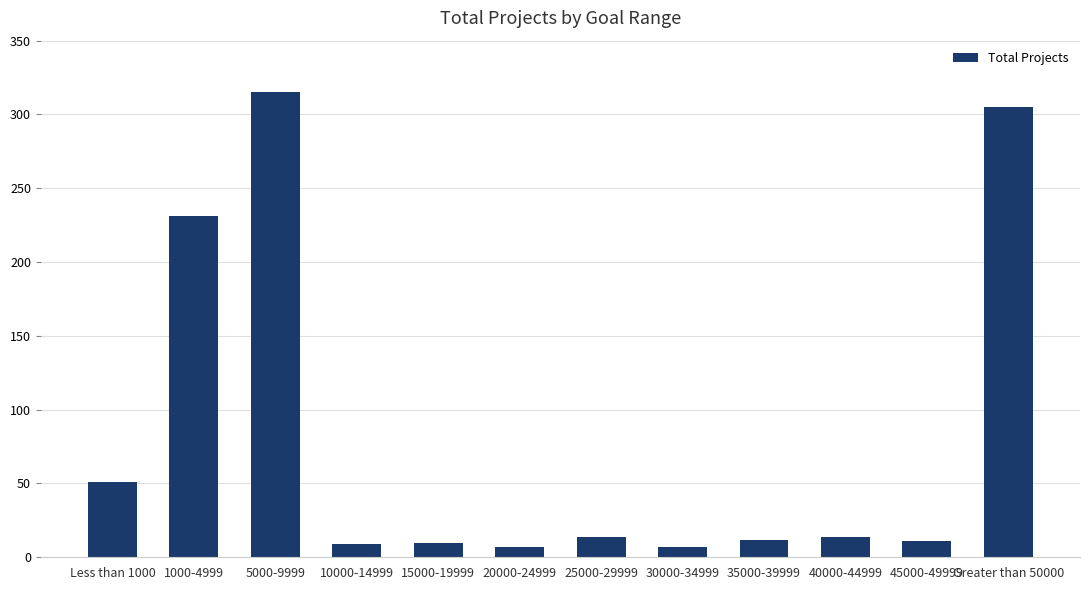

How many data points does each series have?

12